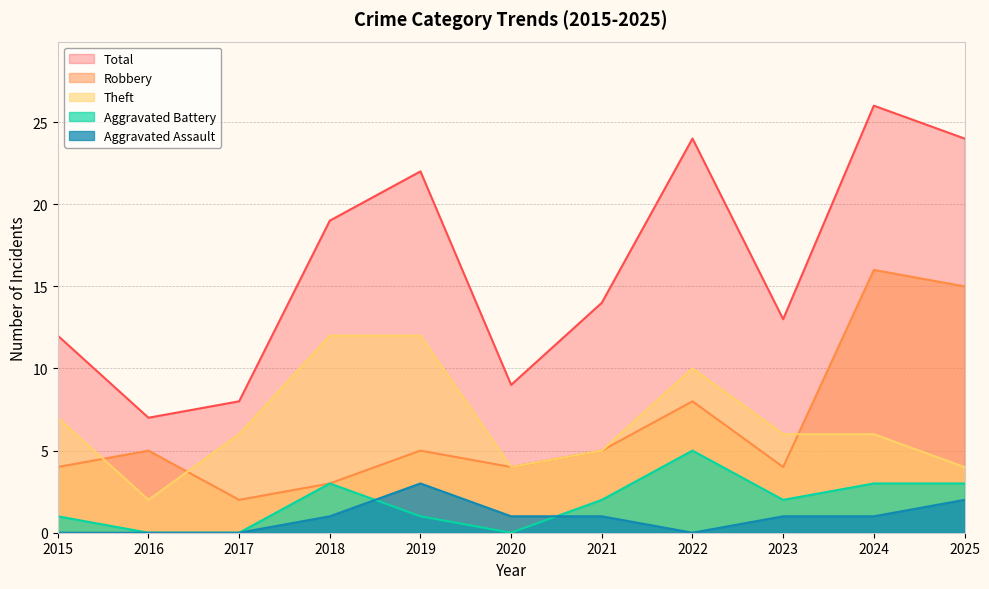

The Aggravated Assault series shows 1 at 2020. True or false?

True